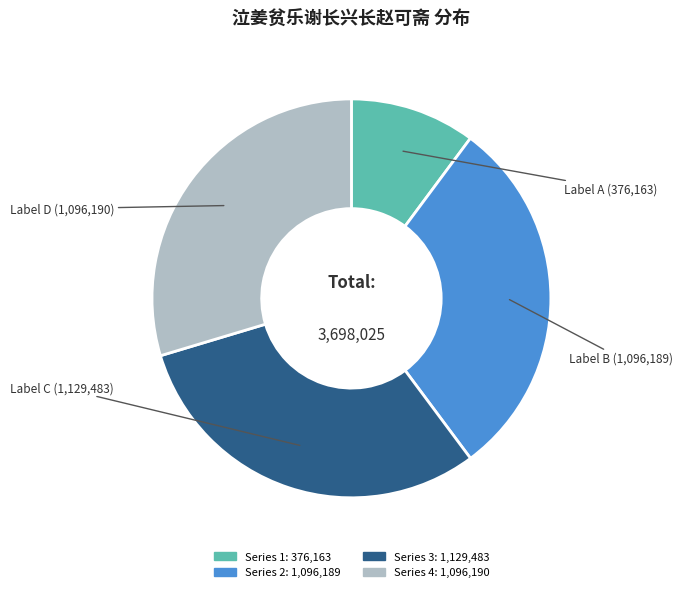

Is there any slice that represents more than half of the pie?

No